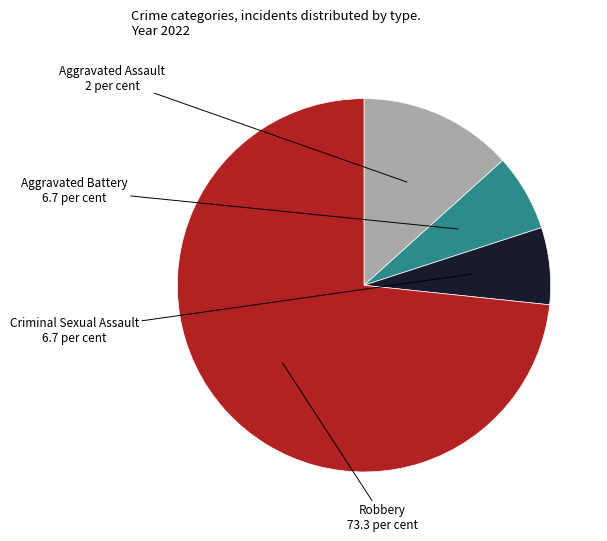

Which slice is the largest?

Robbery